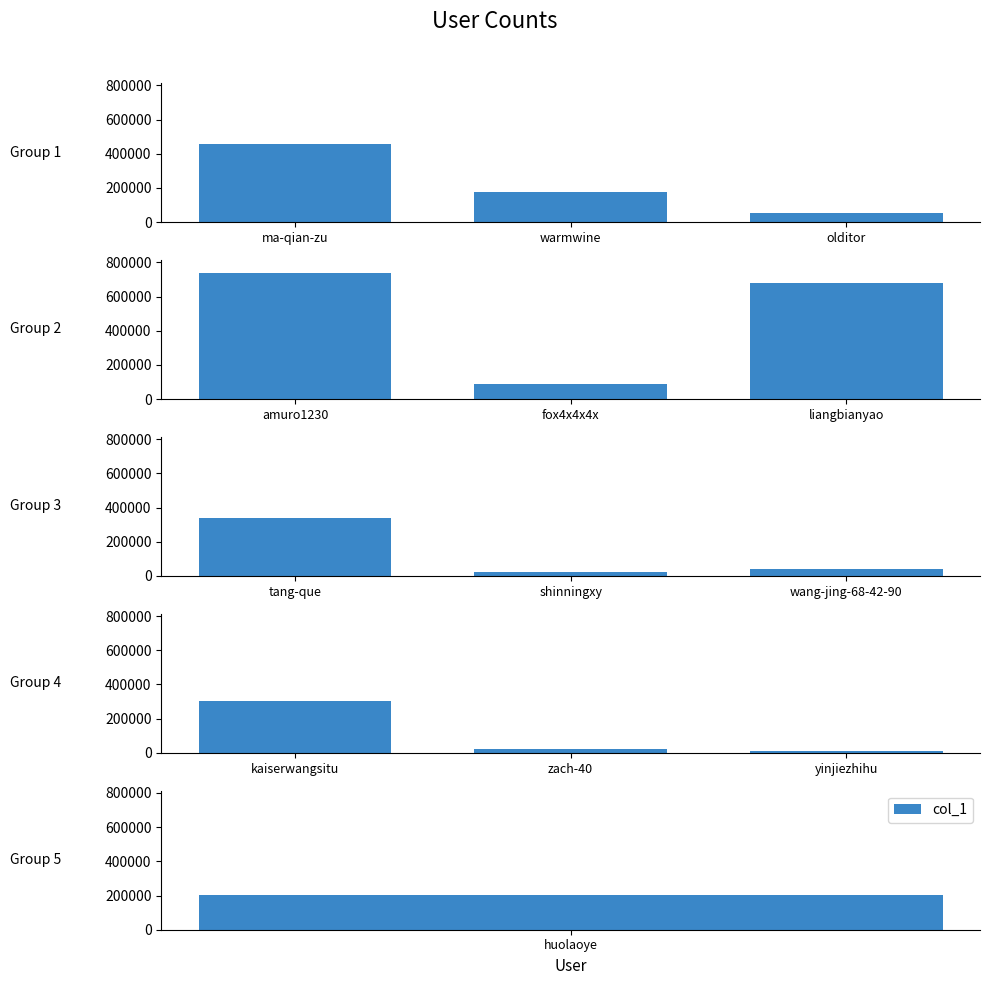

What is the change in value from kaiserwangsitu to zach-40?

-280802